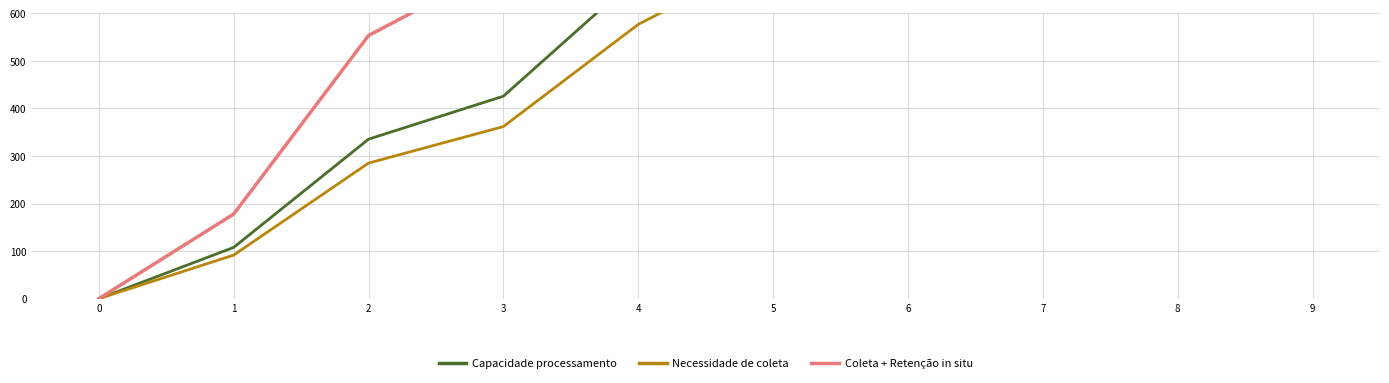

How many lines are shown in the chart?

3